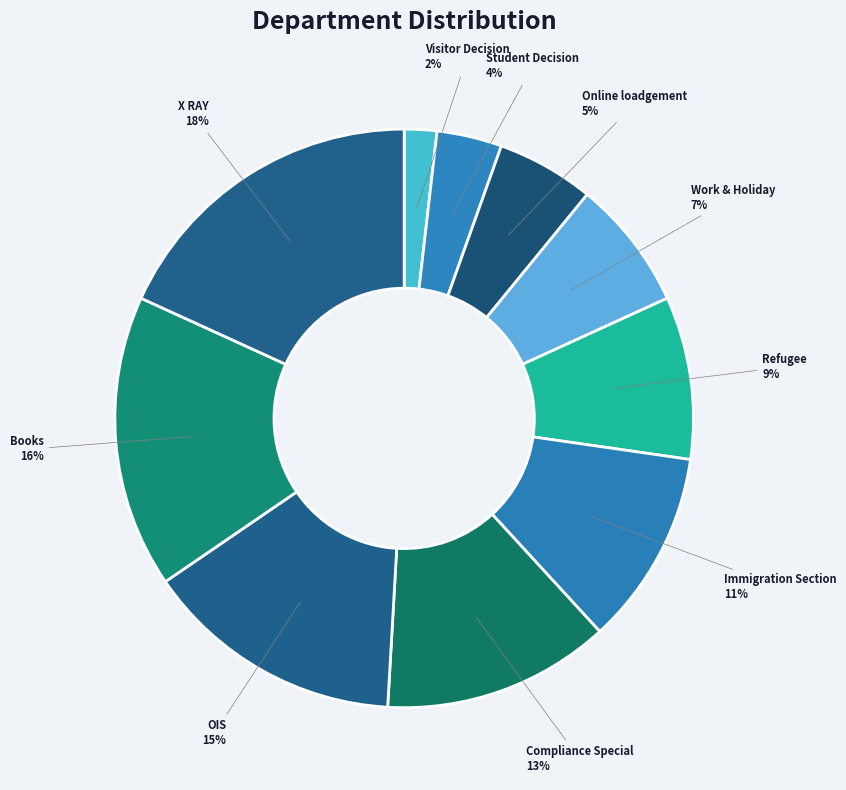

To the nearest percent, what portion does Refugee represent?

9%